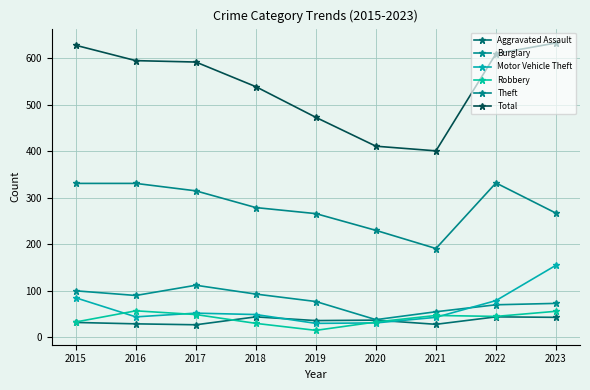

How many data points in Motor Vehicle Theft are less than 49?

4